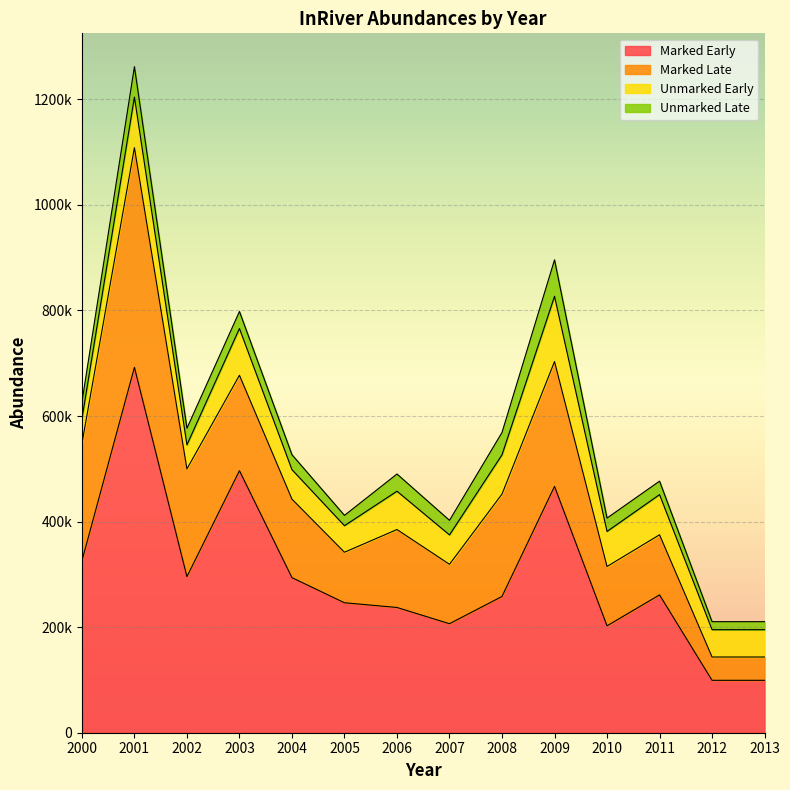

Which category has the highest value in the Unmarked Early series?

2009